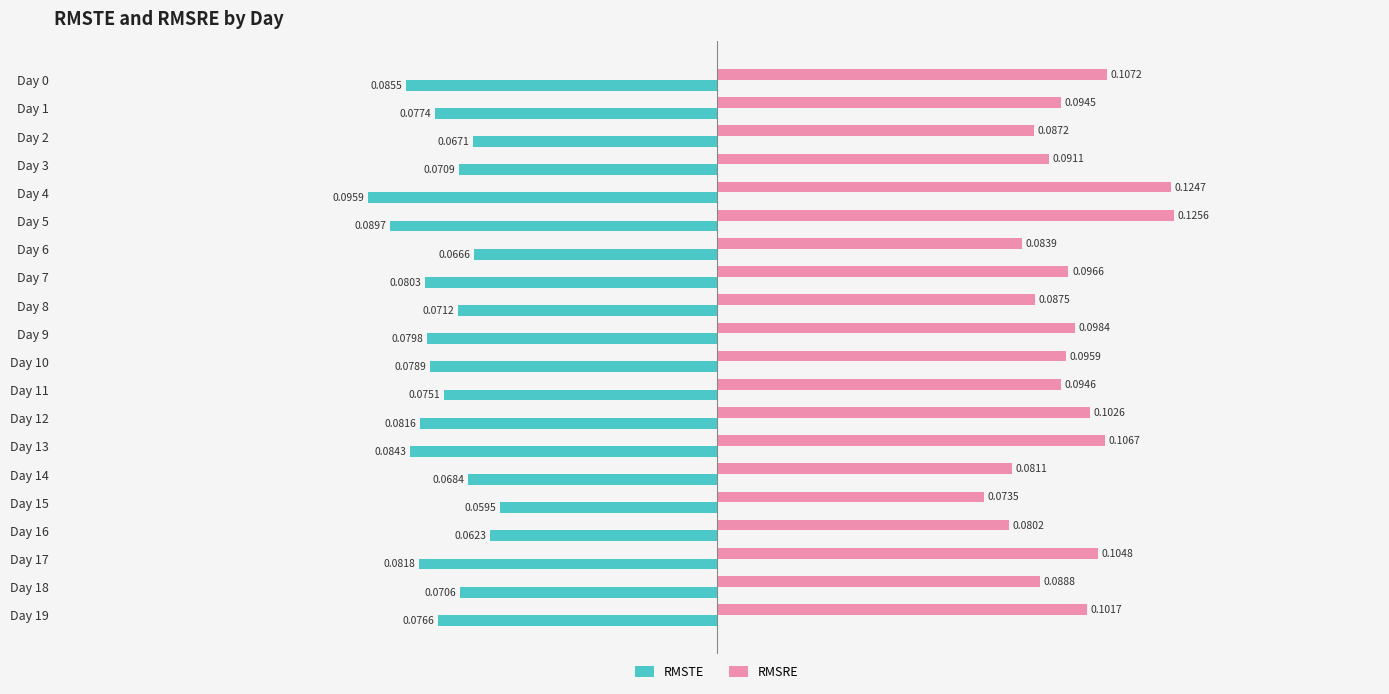

Between Day 6 and Day 11, which series saw the biggest shift?

RMSRE